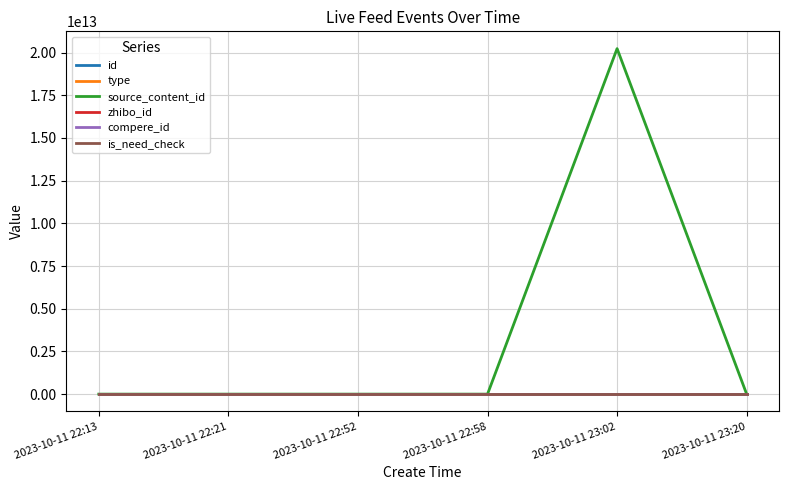

Does the chart display data point markers on the line(s)?

No